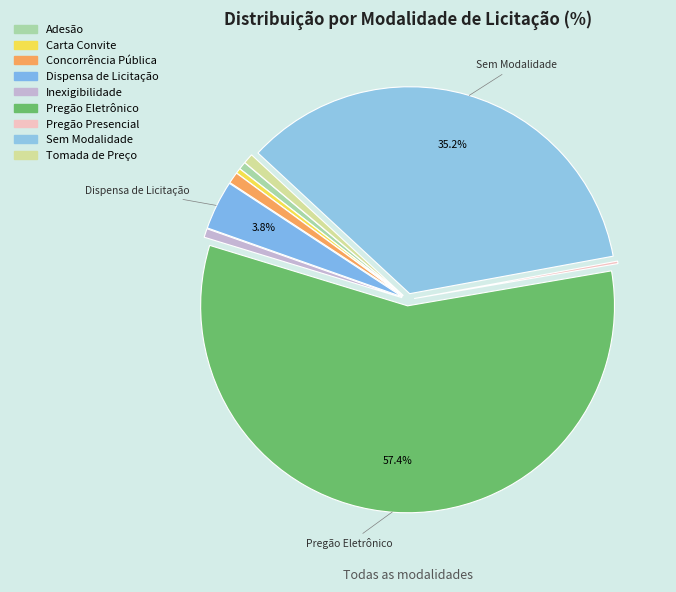

Which slice is the smallest?

Pregão Presencial